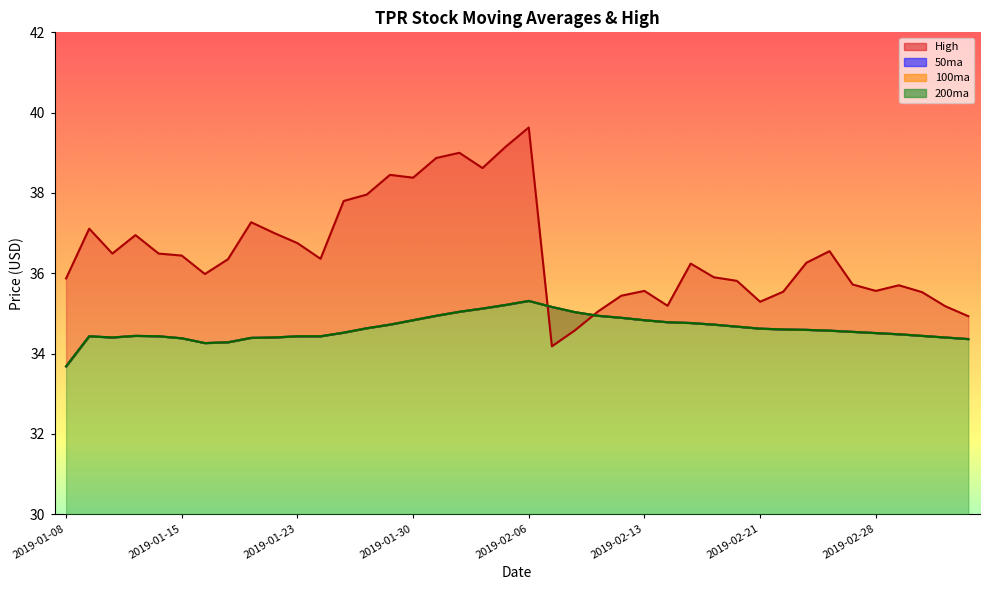

How many interior local valleys does the 50ma series have?

2